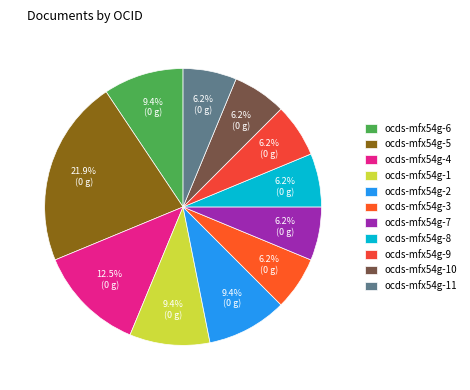

What percentage do ocds-mfx54g-11 and ocds-mfx54g-1 together represent?

15.6%